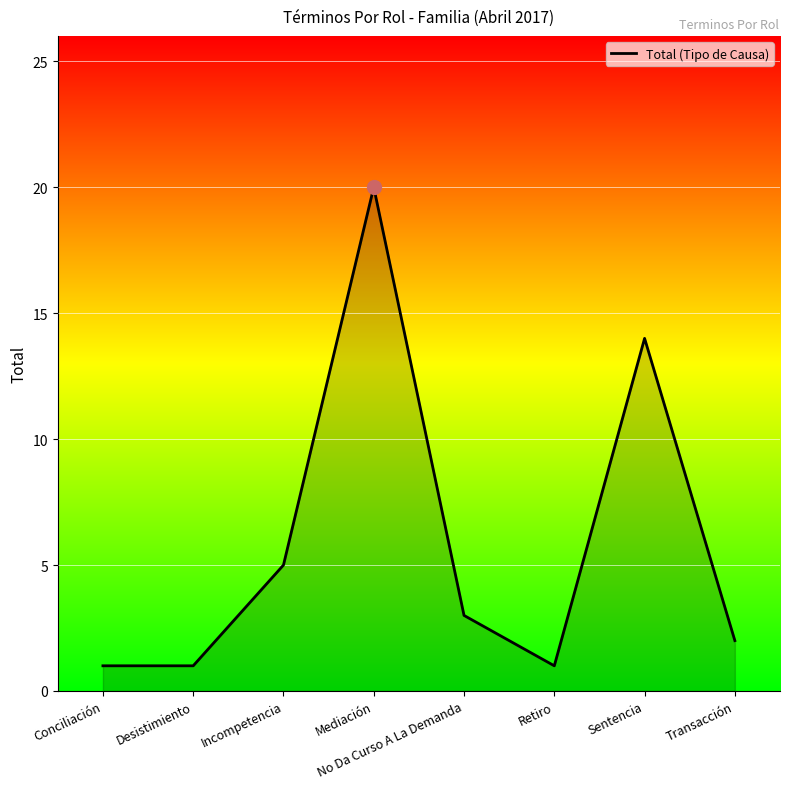

The chart shows a value of 1 at Desistimiento. True or false?

True